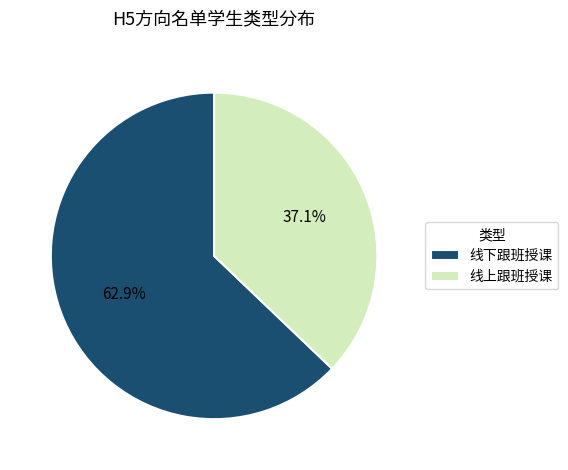

To the nearest percent, what portion does 线上跟班授课 represent?

37%